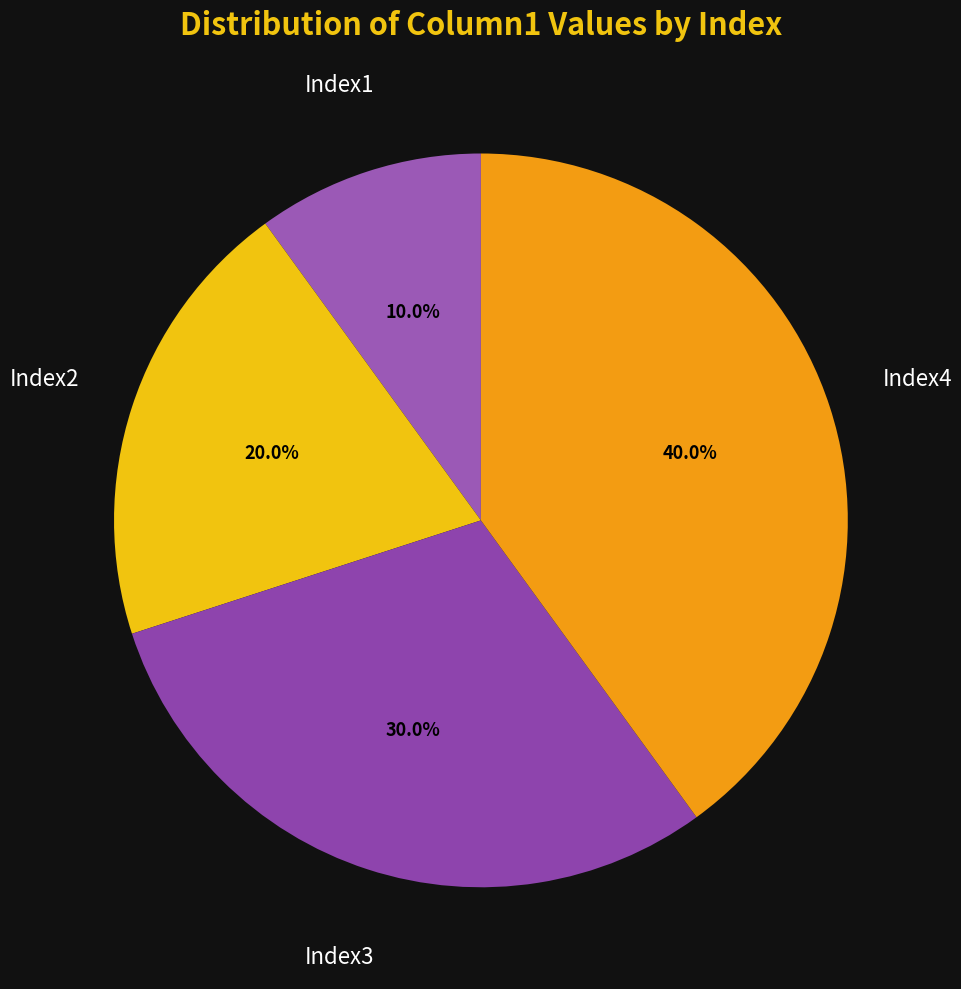

How many segments does this pie chart have?

4